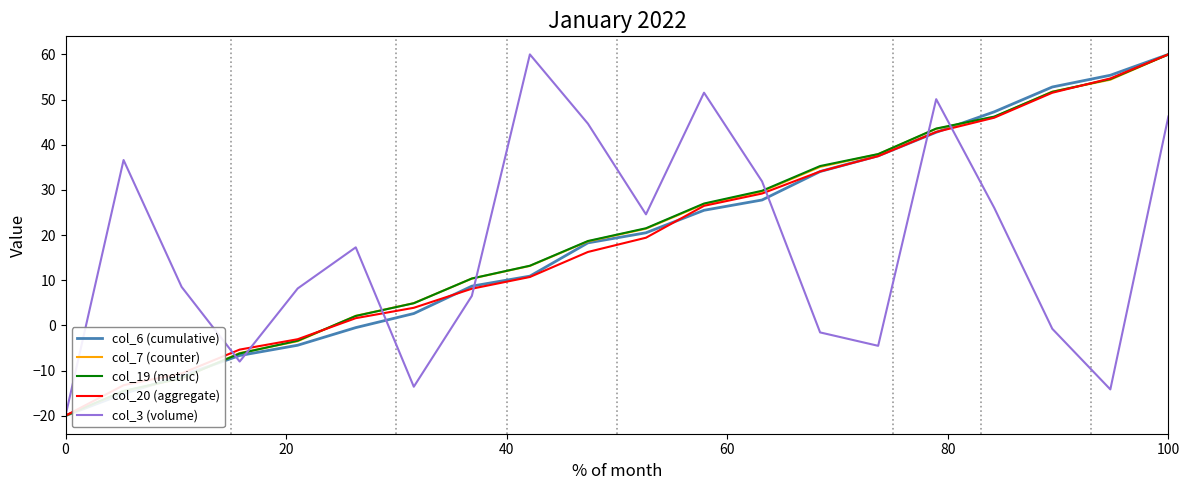

What is the maximum value shown in the chart?

60.0